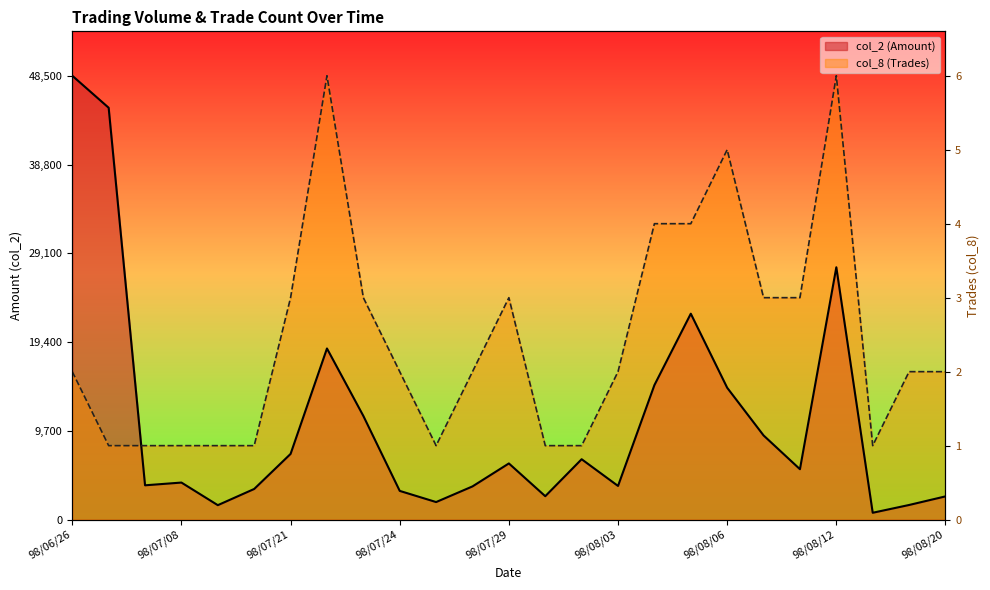

What position from the right is 98/08/20?

1